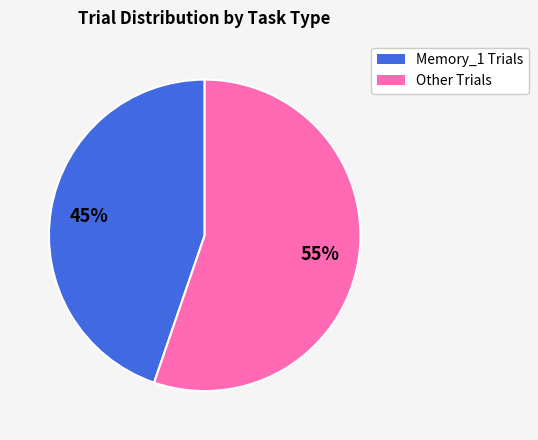

To the nearest percent, what is the average slice percentage?

50%